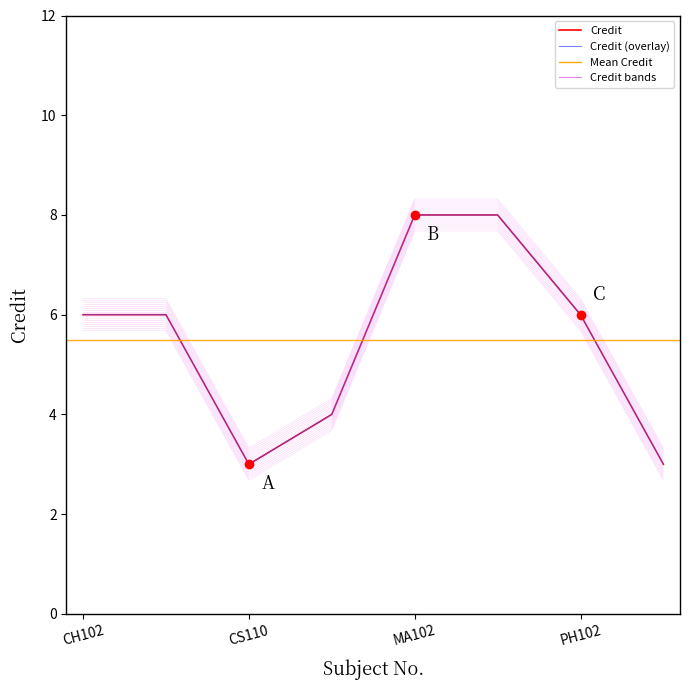

Reading left to right, what are all the values shown in this chart?

6	6	3	4	8	8	6	3